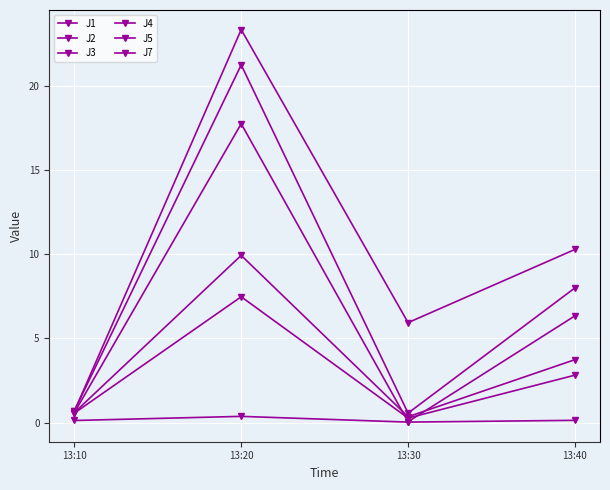

What is the average value of the J2 series?

2.8